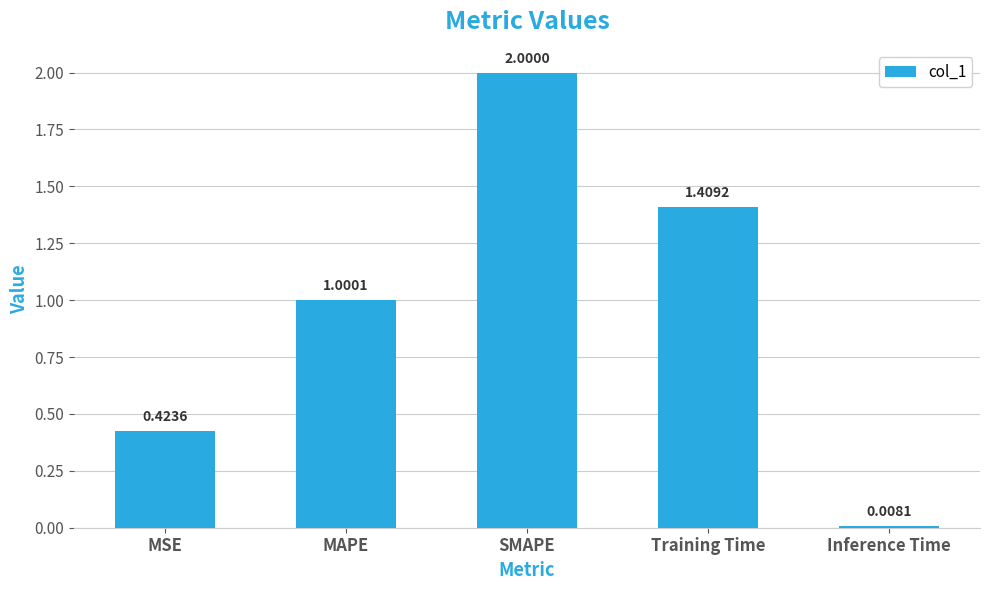

How many data points are above 1?

3